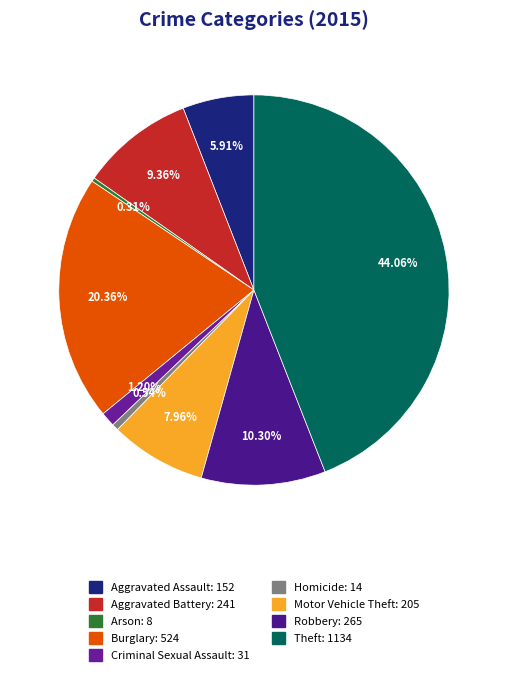

How many slices are in this pie chart?

9